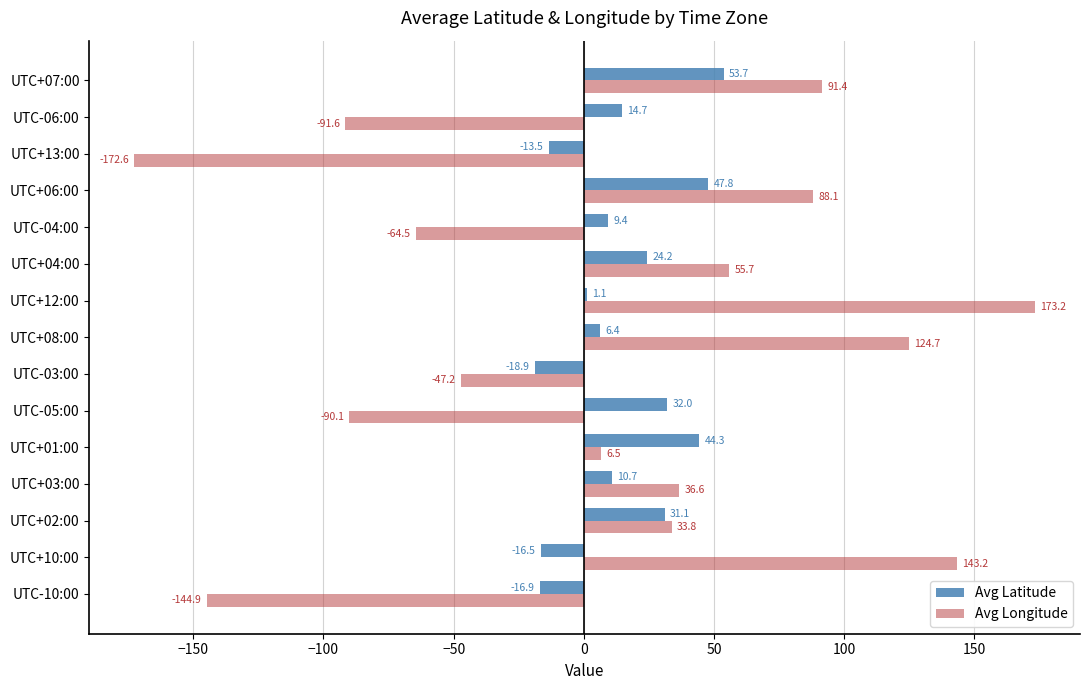

At which label does Avg Latitude reach its peak?

UTC+07:00